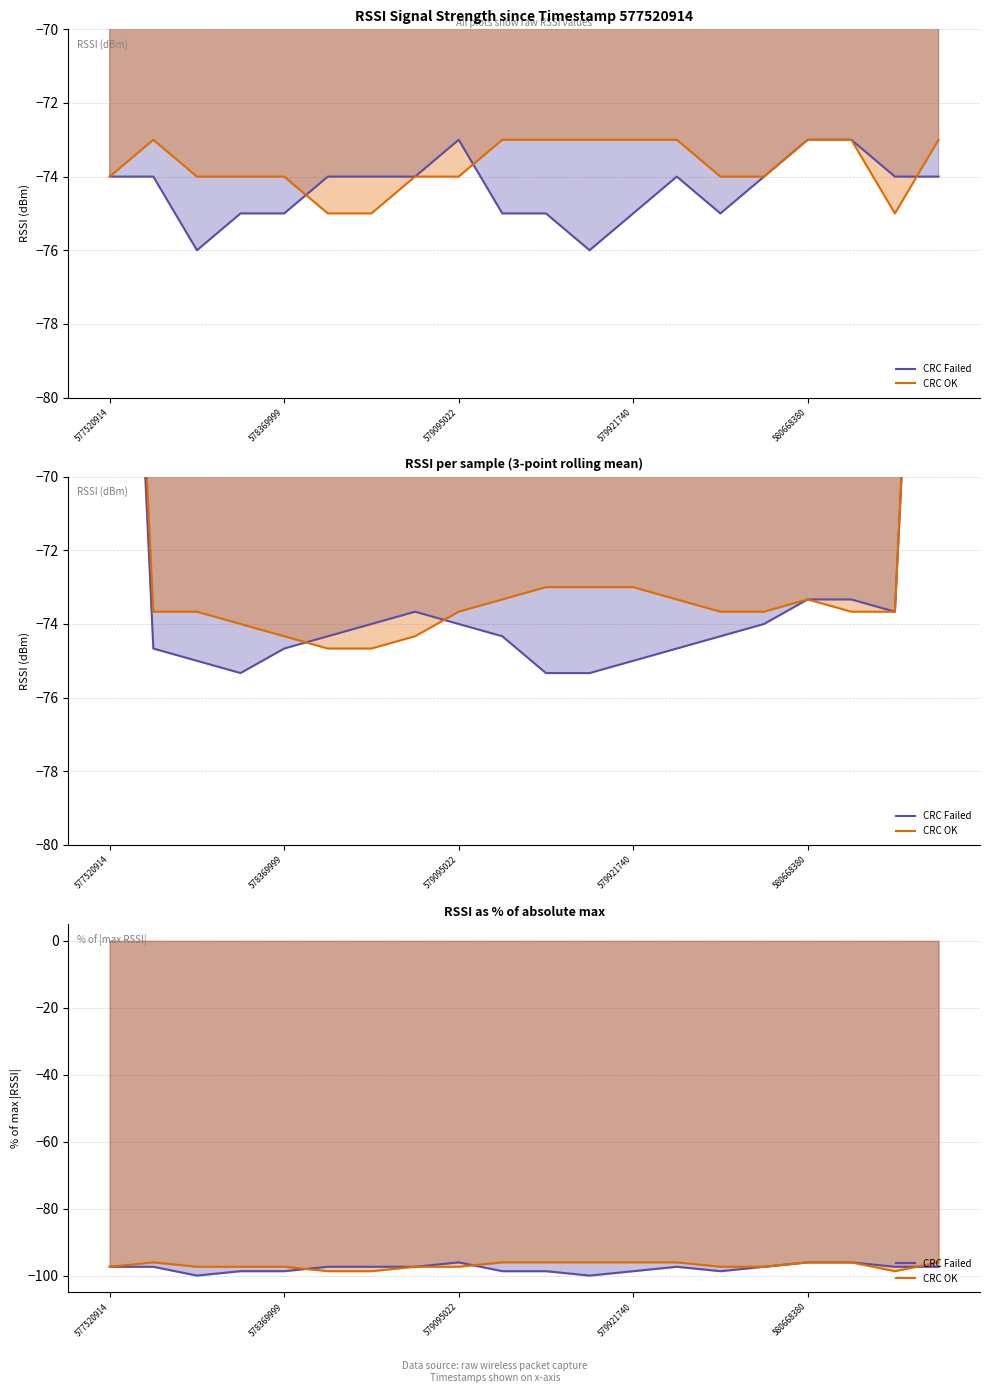

Which series ends up on top after the final intersection of CRC OK and CRC Failed?

CRC OK